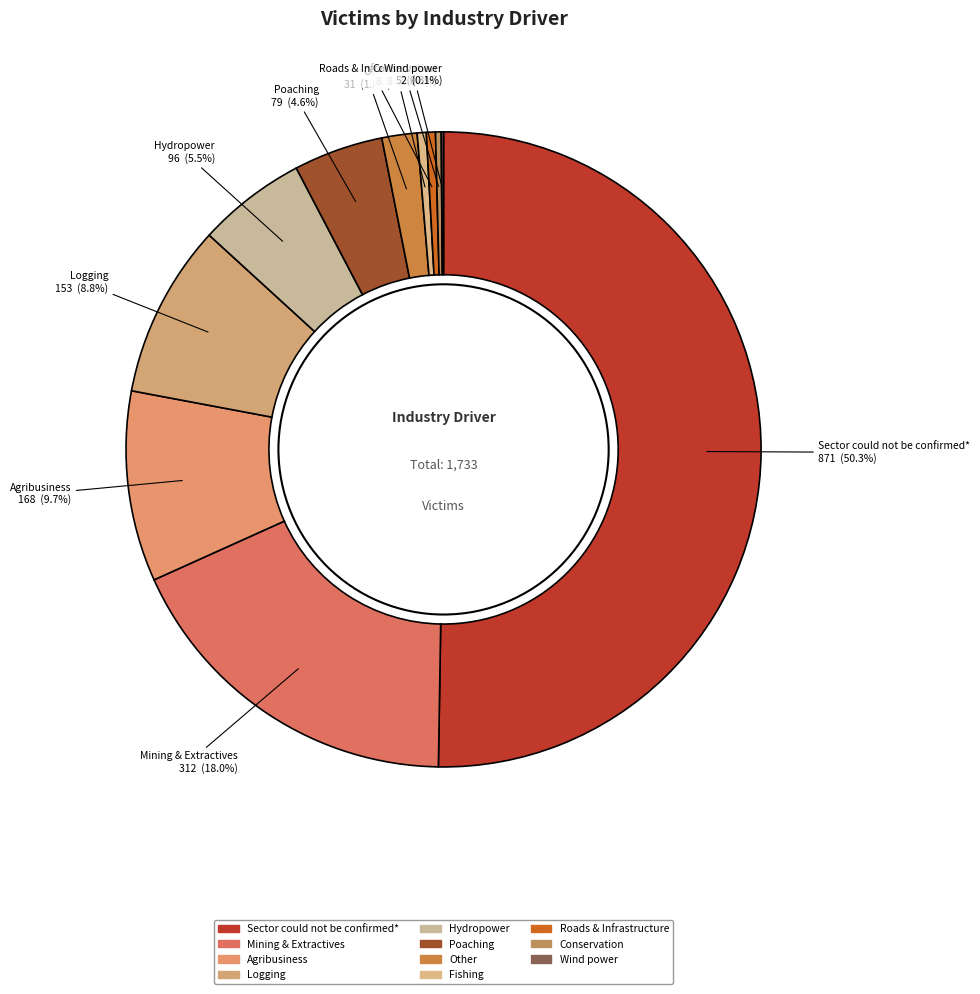

Which category accounts for the majority?

Sector could not be confirmed*